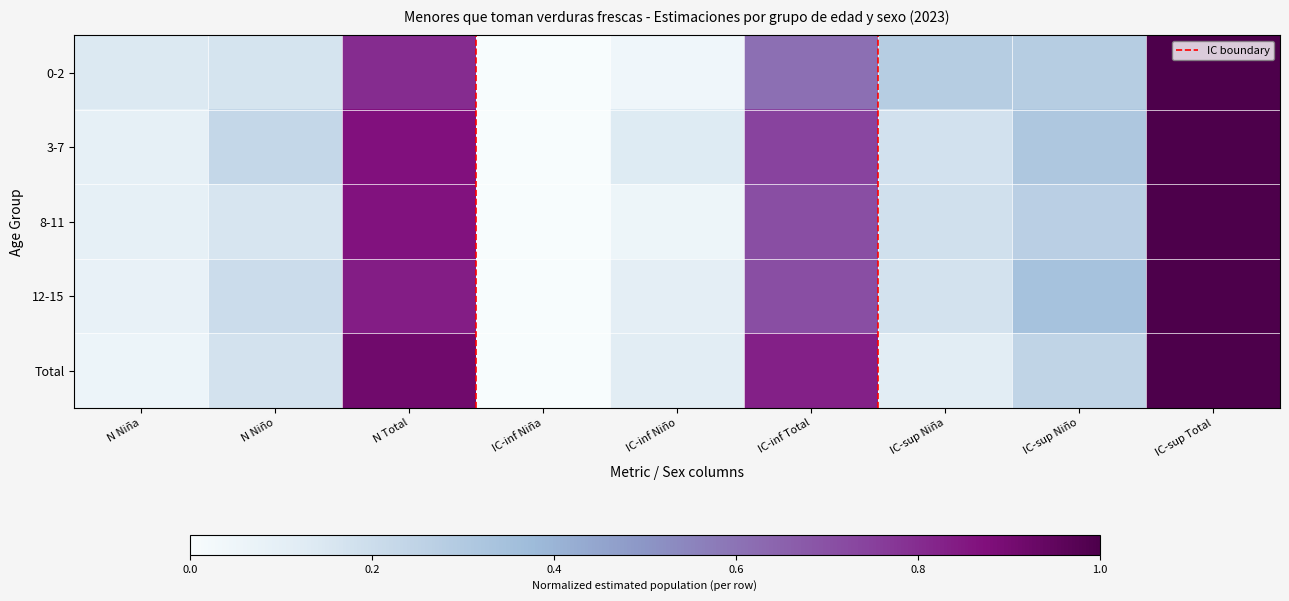

Which series has the largest total across all categories?

3-7